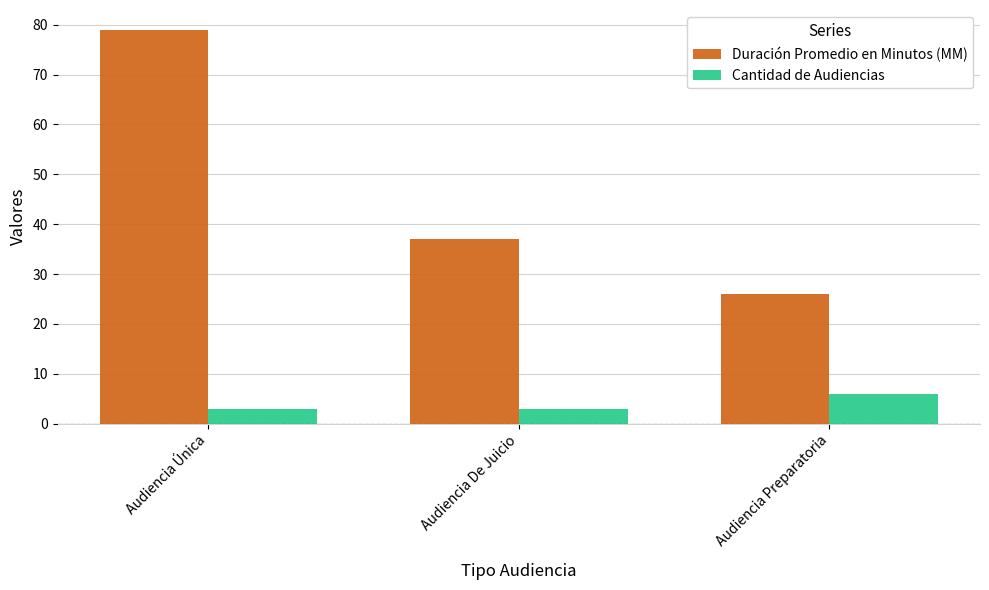

Is it true that Cantidad de Audiencias equals 6 at Audiencia Preparatoria?

True